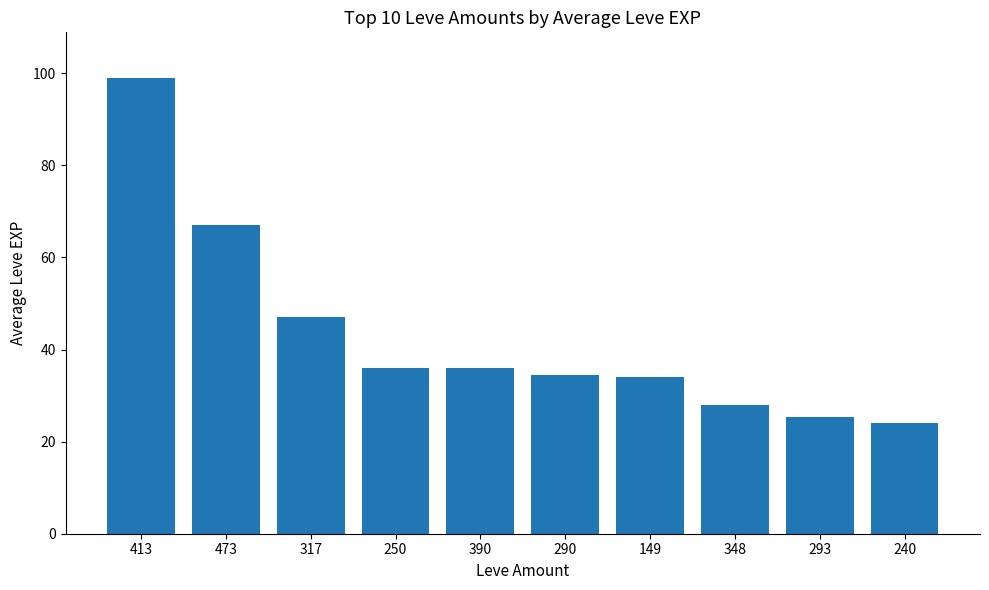

What is the label of the 1st bar from the right?

240